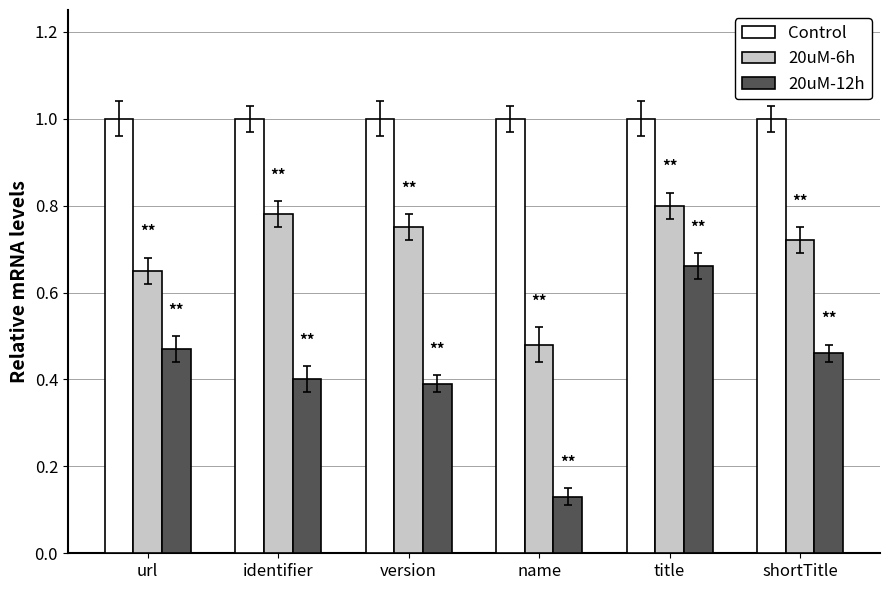

Which series has the largest range (max minus min)?

20uM-12h